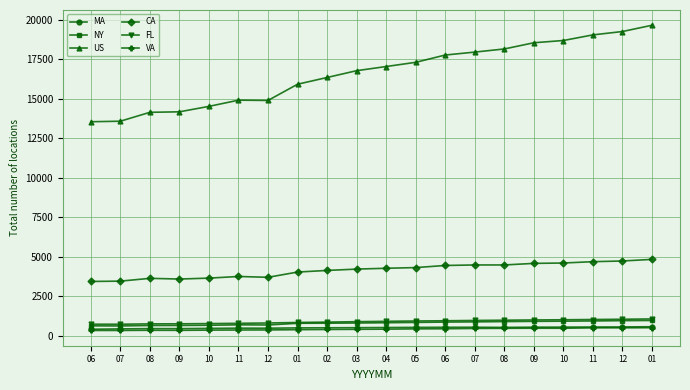

How many lines are shown in the chart?

6